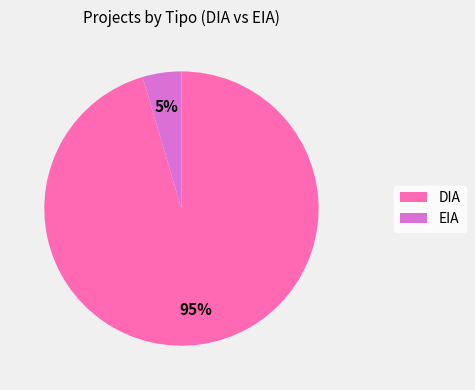

What is the smallest slice in the pie chart?

EIA